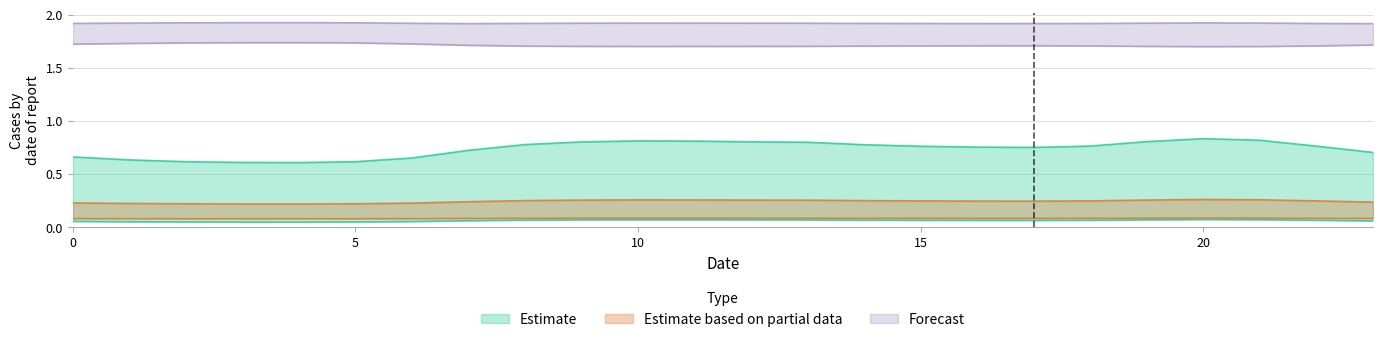

What is the sum of all Estimate based on partial data values?

2.0